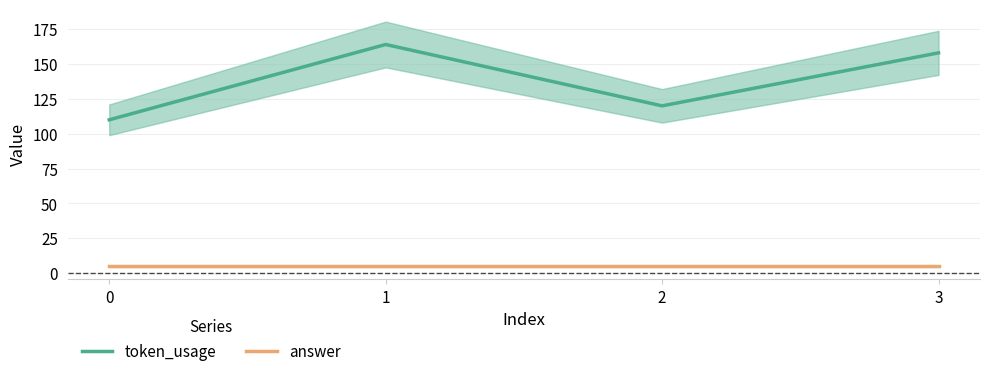

Which series has the widest spread of values?

token_usage